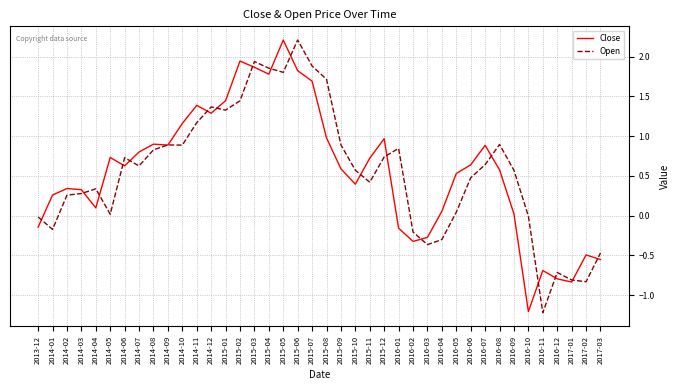

What is the greatest value displayed?

2.2